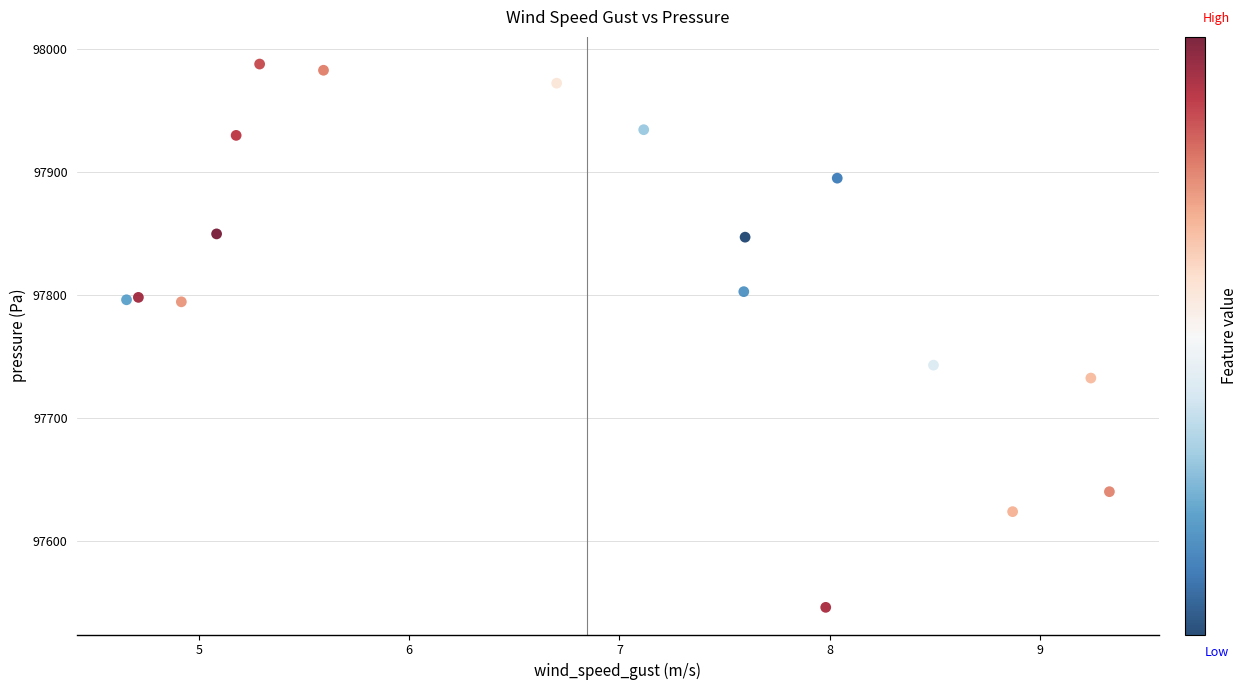

What Y value in the scatter plot is closest to 97766?

97742.8